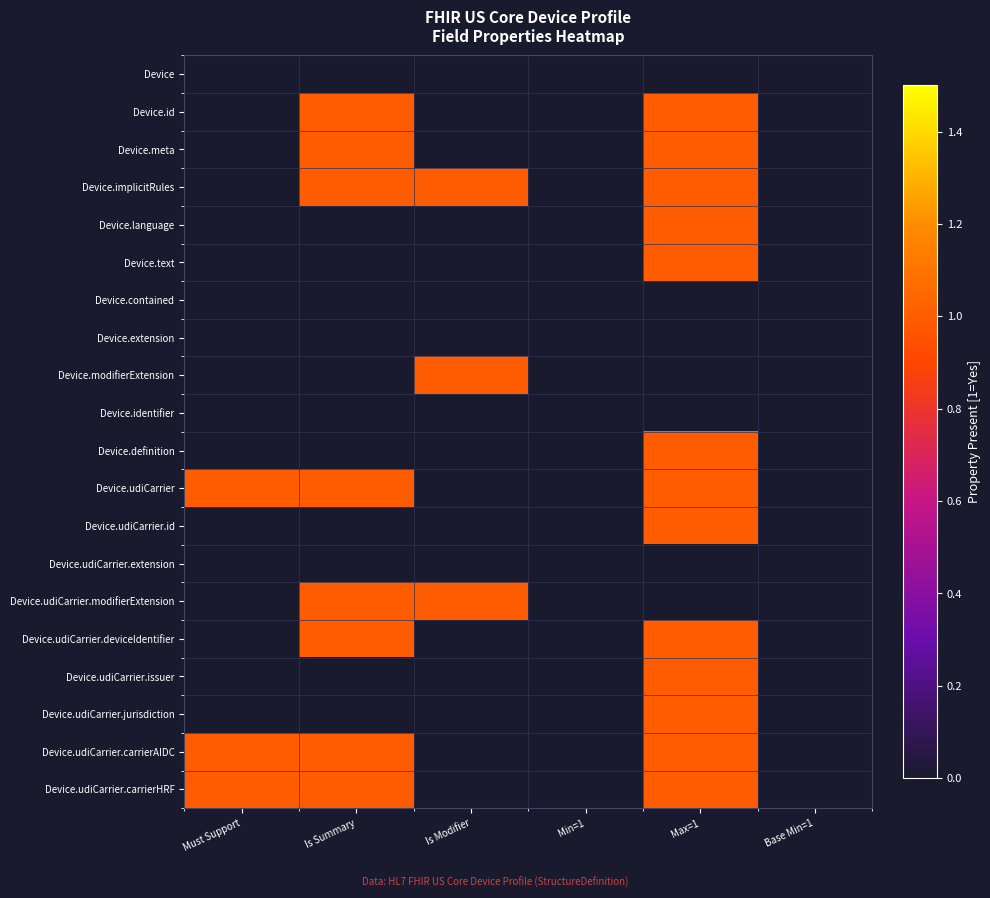

Rank the series at Base Min=1 from highest to lowest value.

Device, Device.id, Device.meta, Device.implicitRules, Device.language, Device.text, Device.contained, Device.extension, Device.modifierExtension, Device.identifier, Device.definition, Device.udiCarrier, Device.udiCarrier.id, Device.udiCarrier.extension, Device.udiCarrier.modifierExtension, Device.udiCarrier.deviceIdentifier, Device.udiCarrier.issuer, Device.udiCarrier.jurisdiction, Device.udiCarrier.carrierAIDC, Device.udiCarrier.carrierHRF